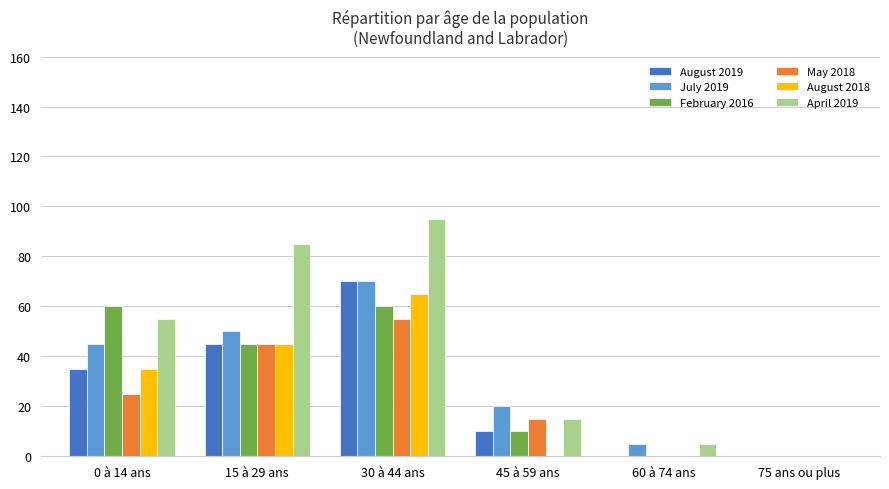

Which series has the largest total across all categories?

April 2019